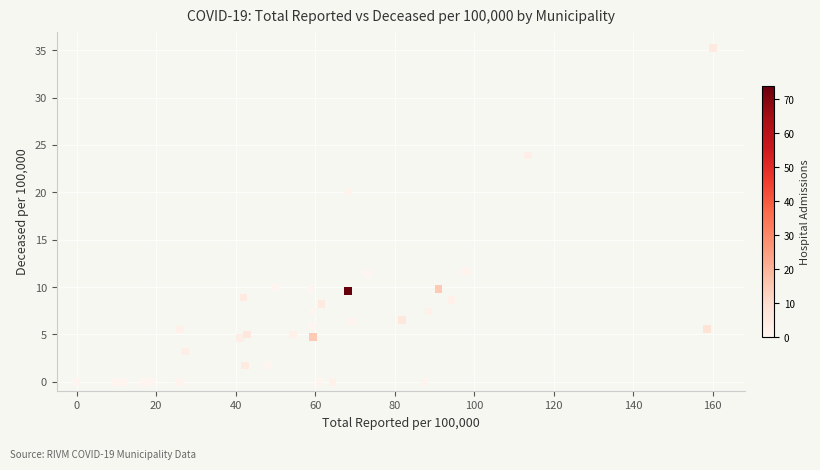

What Y value in the scatter plot is closest to 17?

20.1